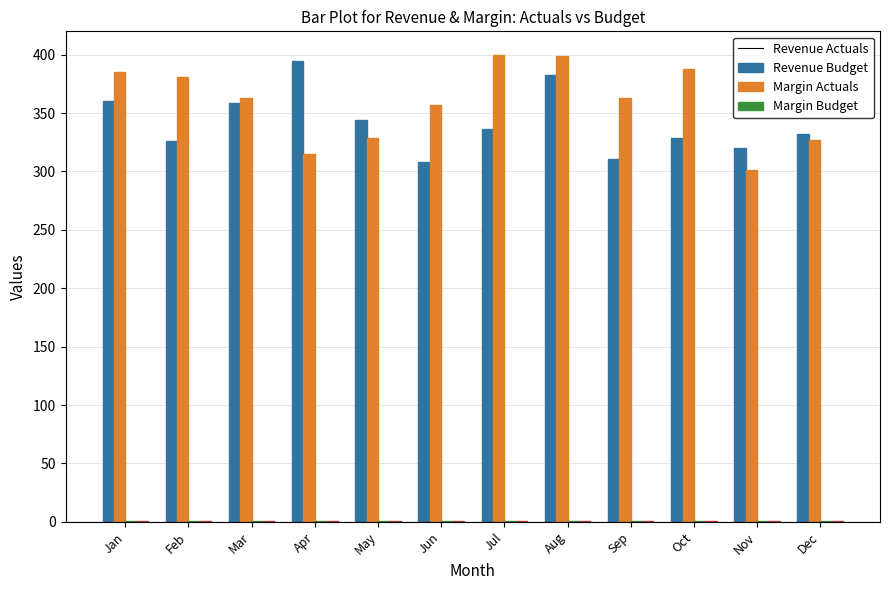

What is the sum of all Revenue Budget values?

4308.0